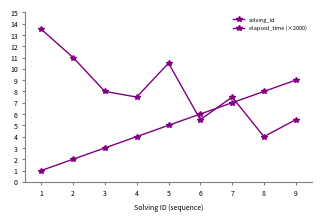

How many data points does each series have?

9